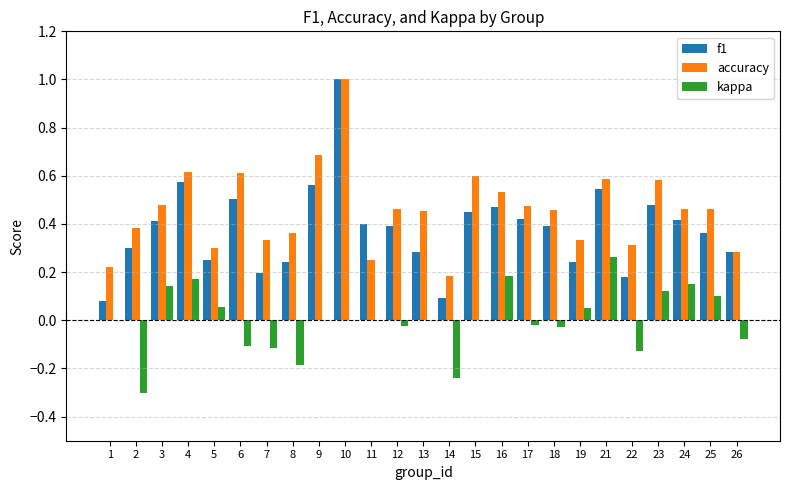

What are all the series names shown in the legend?

f1, accuracy, kappa